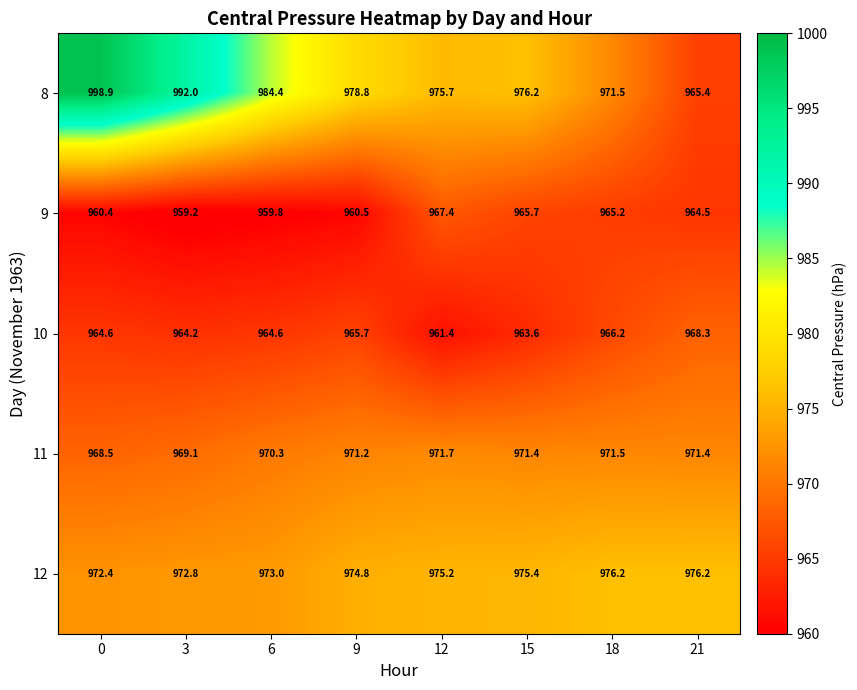

Is it true that 8 equals 976.2 at 15?

True